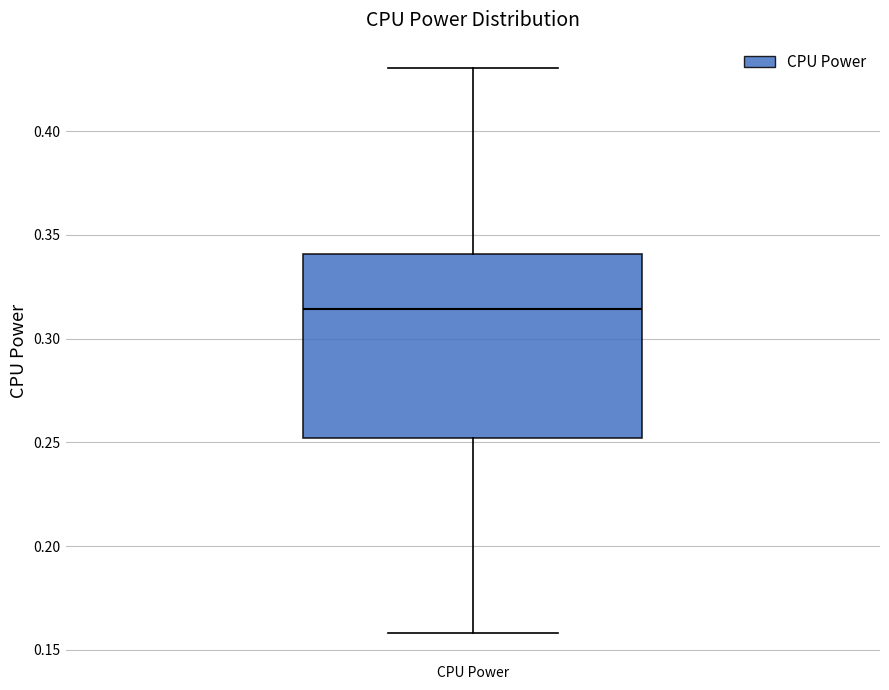

Where does the upper whisker of the box for CPU Power end on the y-axis? The values are not printed on the chart, so give them approximately, as read against the axis.

0.430